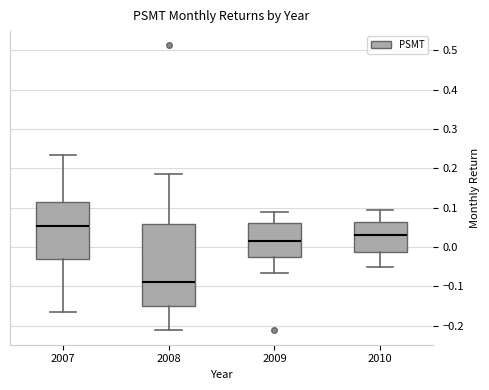

Reading left to right, transcribe this box plot: for each box, give where its median line is, the range the box spans, and where its two whiskers end, as read against the y-axis. The values are not printed on the chart, so give them approximately, as read against the axis.

2007: median 0.05, box -0.03 to 0.11, whiskers -0.17 to 0.23
2008: median -0.09, box -0.15 to 0.06, whiskers -0.21 to 0.19
2009: median 0.02, box -0.03 to 0.06, whiskers -0.07 to 0.09
2010: median 0.03, box -0.01 to 0.06, whiskers -0.05 to 0.09